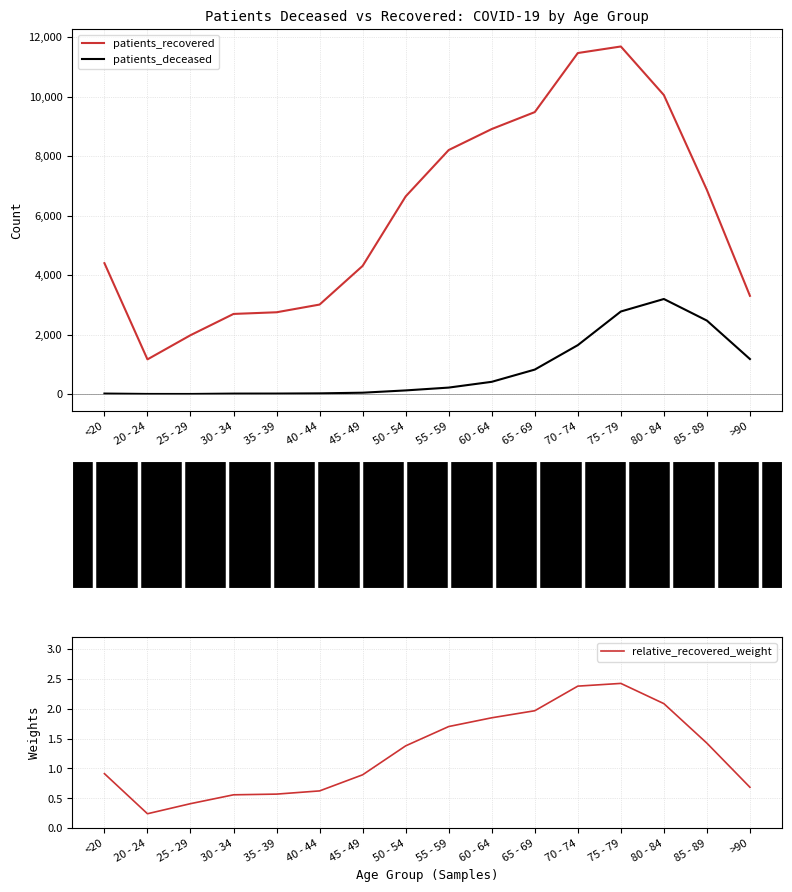

At 75 - 79, list the series in order from largest to smallest.

patients_recovered, patients_deceased, relative_recovered_weight